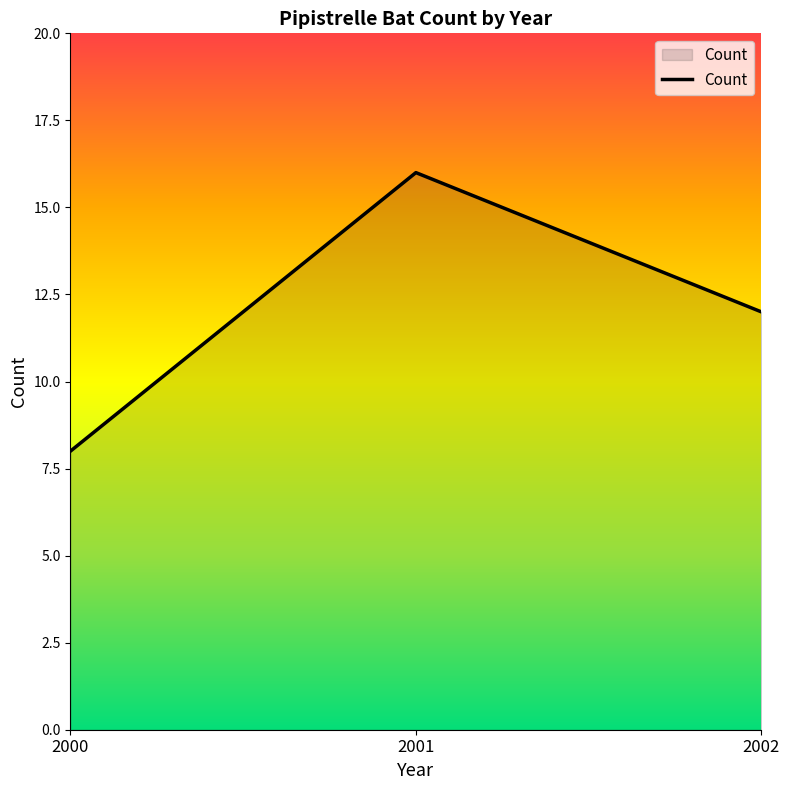

Which has a higher value, 2000 or 2002?

2002